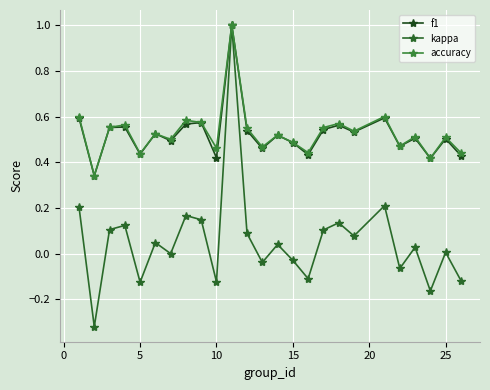

What is the sum of all kappa values?

1.4